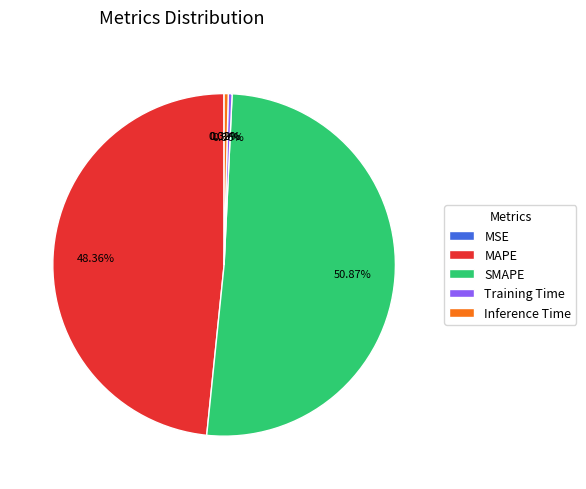

Is there any slice that represents more than half of the pie?

Yes